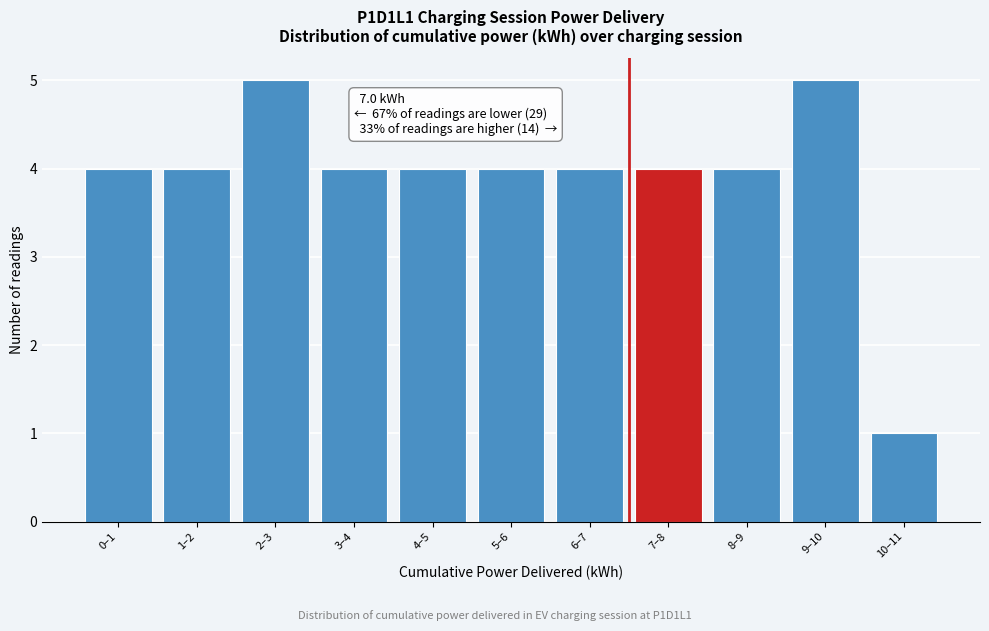

Reading right to left, list all the values displayed in this chart.

1	5	4	4	4	4	4	4	5	4	4